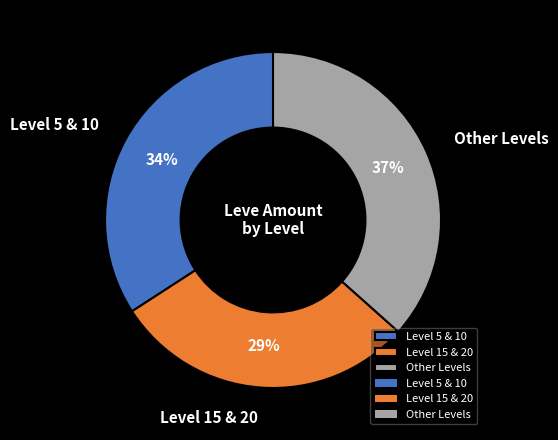

The Level 15 & 20 slice represents 29% of the pie. True or false?

True